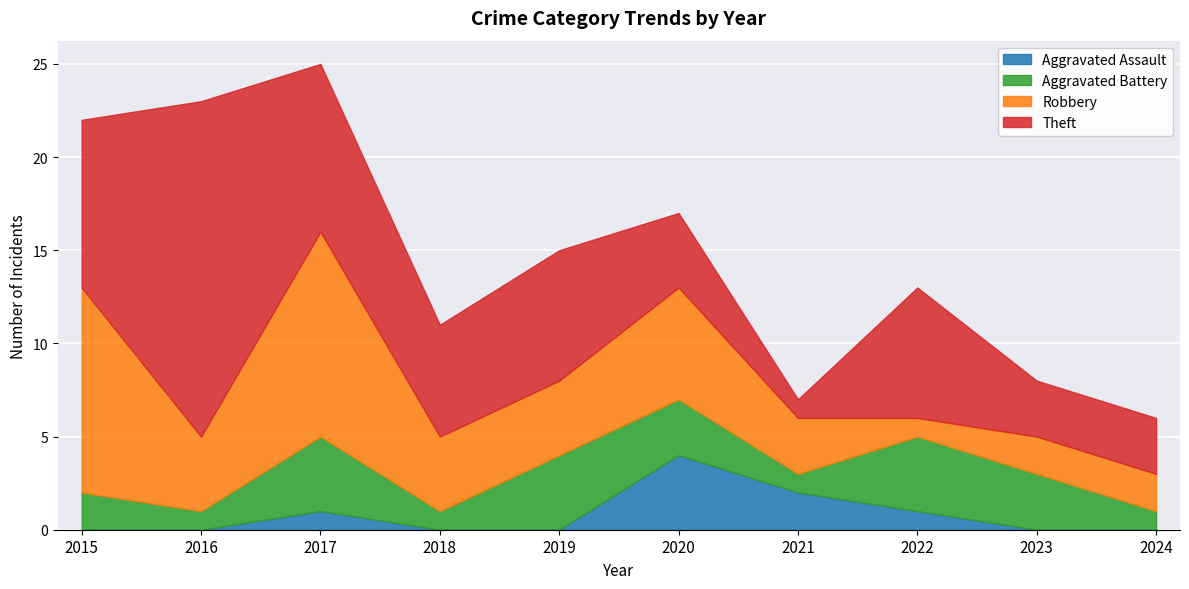

Rank the series by their maximum value, from highest to lowest.

Theft, Robbery, Aggravated Assault, Aggravated Battery